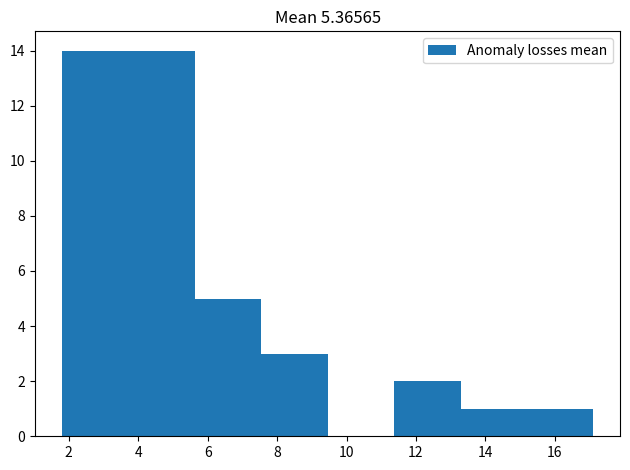

Reading left to right, transcribe this chart: for each bar, give the range it covers on the x-axis and its height. Neither the bar edges nor the heights are printed on the chart, so give them approximately, as read against the axes.

1.8 to 3.8: 14
3.8 to 5.6: 14
5.6 to 7.6: 5
7.6 to 9.4: 3
9.4 to 11.4: 0
11.4 to 13.2: 2
13.2 to 15.2: 1
15.2 to 17.2: 1